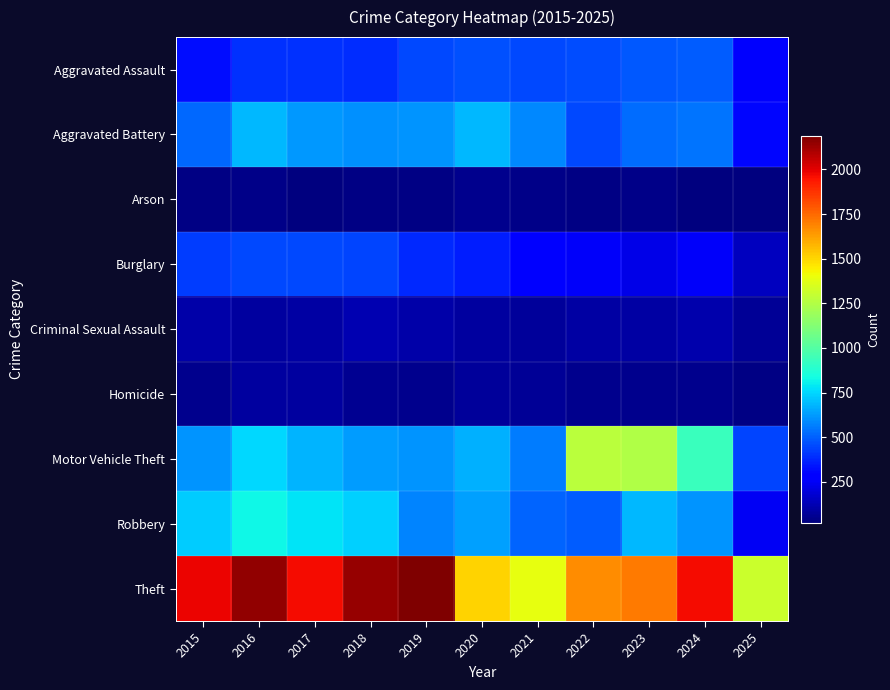

At 2017, list the series in order from smallest to largest.

Arson, Homicide, Criminal Sexual Assault, Aggravated Assault, Burglary, Aggravated Battery, Motor Vehicle Theft, Robbery, Theft